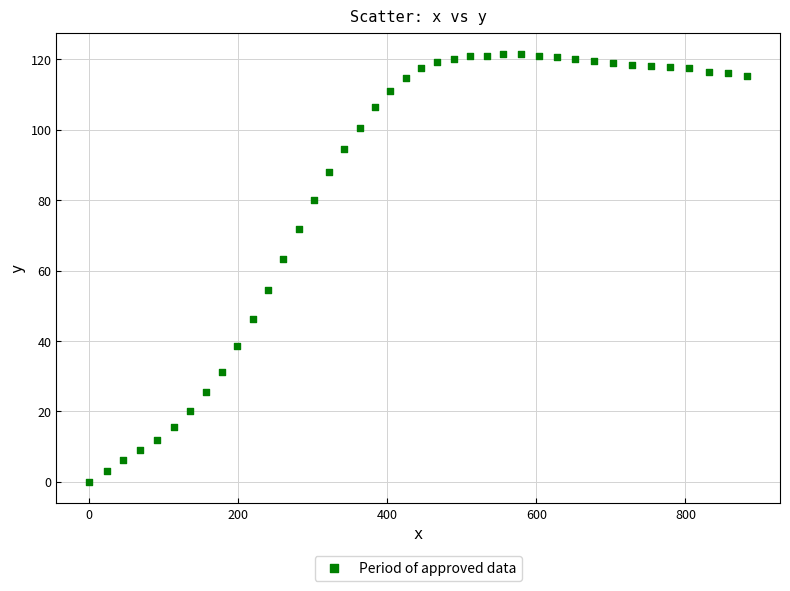

What Y value in the scatter plot is closest to 60?

63.2